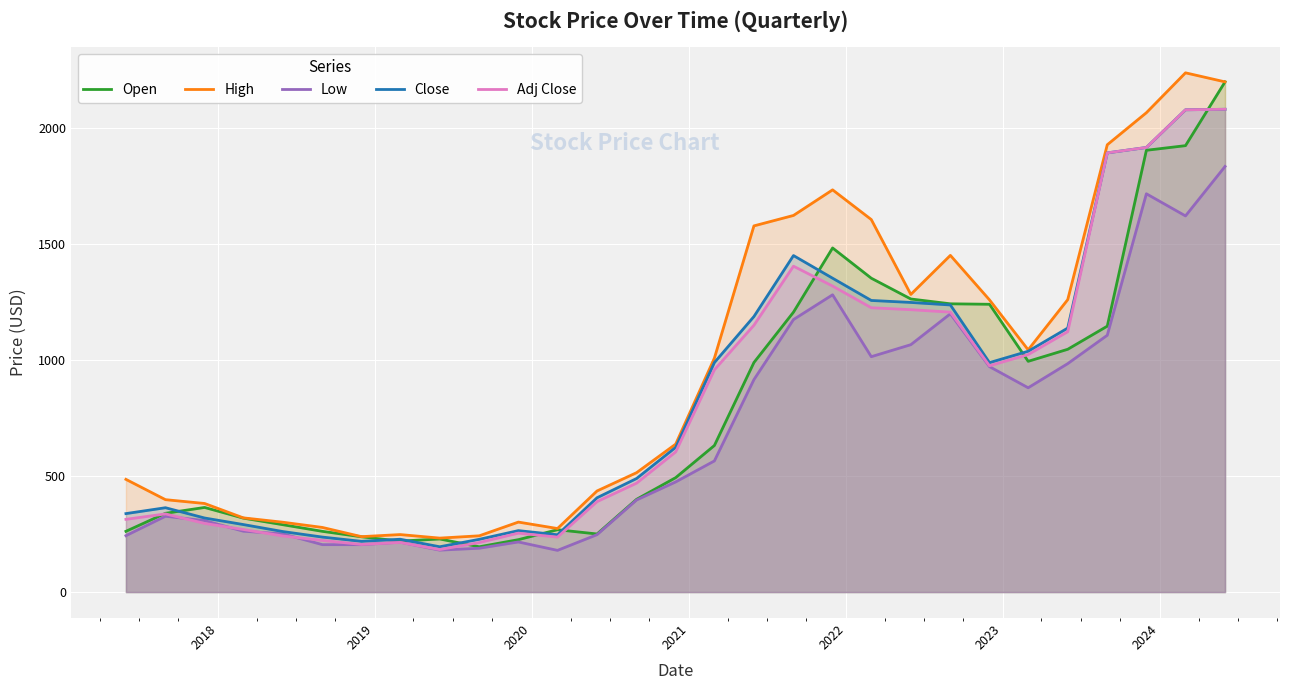

Reading left to right, transcribe all the data shown in this chart.

Open: 262.0	339.7	364.9	318.9	290.5	261.9	238.4	219.8	228.9	195.3	226.0	268.9	250.5	400.0	493.5	632.0	989.9	1207.0	1483.8	1353.4	1263.8	1243.0	1241.0	995.0	1046.9	1146.6	1905.0	1925.0	2200.0
High: 486.0	398.4	382.0	320.0	301.2	278.7	239.0	247.9	232.7	242.6	301.8	274.0	436.0	514.9	638.0	1008.7	1579.0	1624.0	1734.4	1606.3	1283.5	1451.9	1260.0	1044.5	1261.0	1928.8	2067.0	2239.0	2200.0
Low: 243.2	327.0	308.3	262.6	251.0	204.5	204.5	215.0	180.8	189.0	216.1	179.8	247.6	397.1	475.0	565.5	916.1	1175.0	1281.9	1015.0	1066.8	1200.0	972.1	880.9	985.0	1107.3	1717.5	1622.0	1835.2
Close: 338.4	363.7	319.4	291.2	261.0	237.2	218.8	227.8	195.3	227.4	265.0	247.1	406.6	489.7	624.1	989.6	1188.2	1451.0	1353.4	1257.5	1248.9	1238.0	989.4	1038.5	1138.5	1893.8	1917.2	2079.7	2081.8
Adj Close: 313.6	337.1	296.0	269.9	241.9	222.7	205.4	213.9	183.4	213.6	254.1	237.0	390.0	469.6	604.4	958.4	1150.6	1405.2	1319.6	1226.0	1217.7	1207.1	975.7	1024.1	1122.7	1893.8	1917.2	2079.7	2081.8